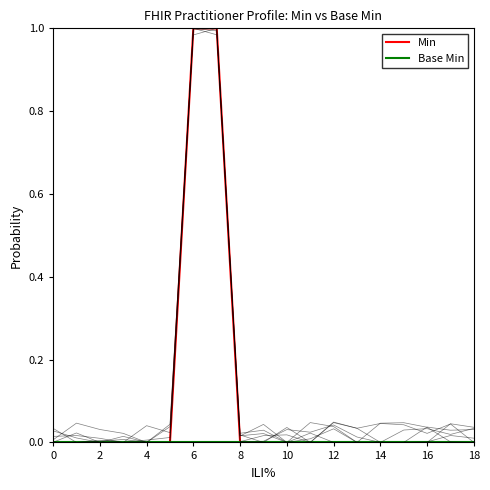

Is the value of Base Min at 0 greater than the value of Min at 10?

No